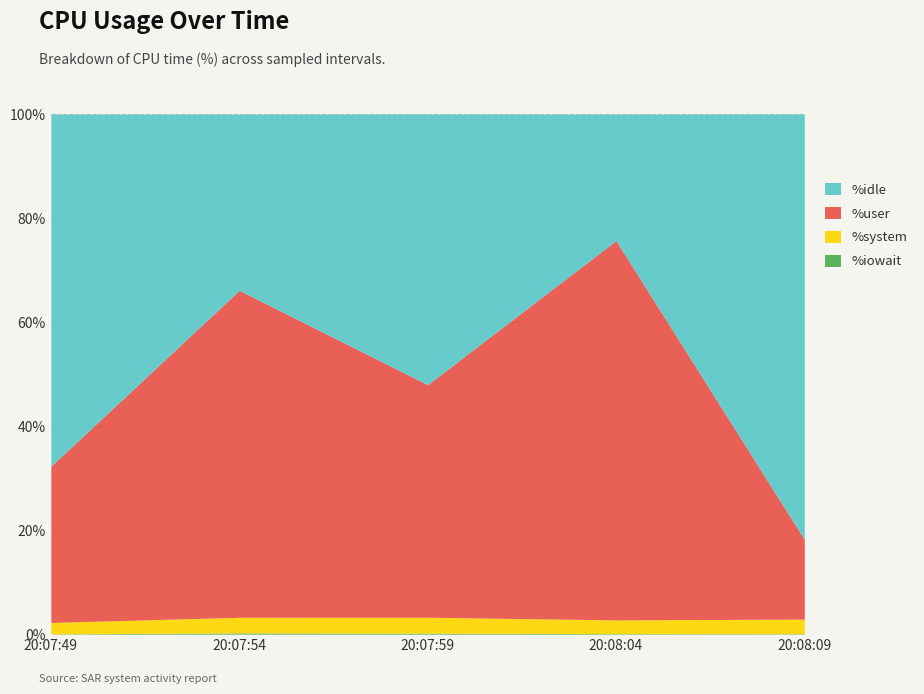

Count the number of data series in this chart.

4